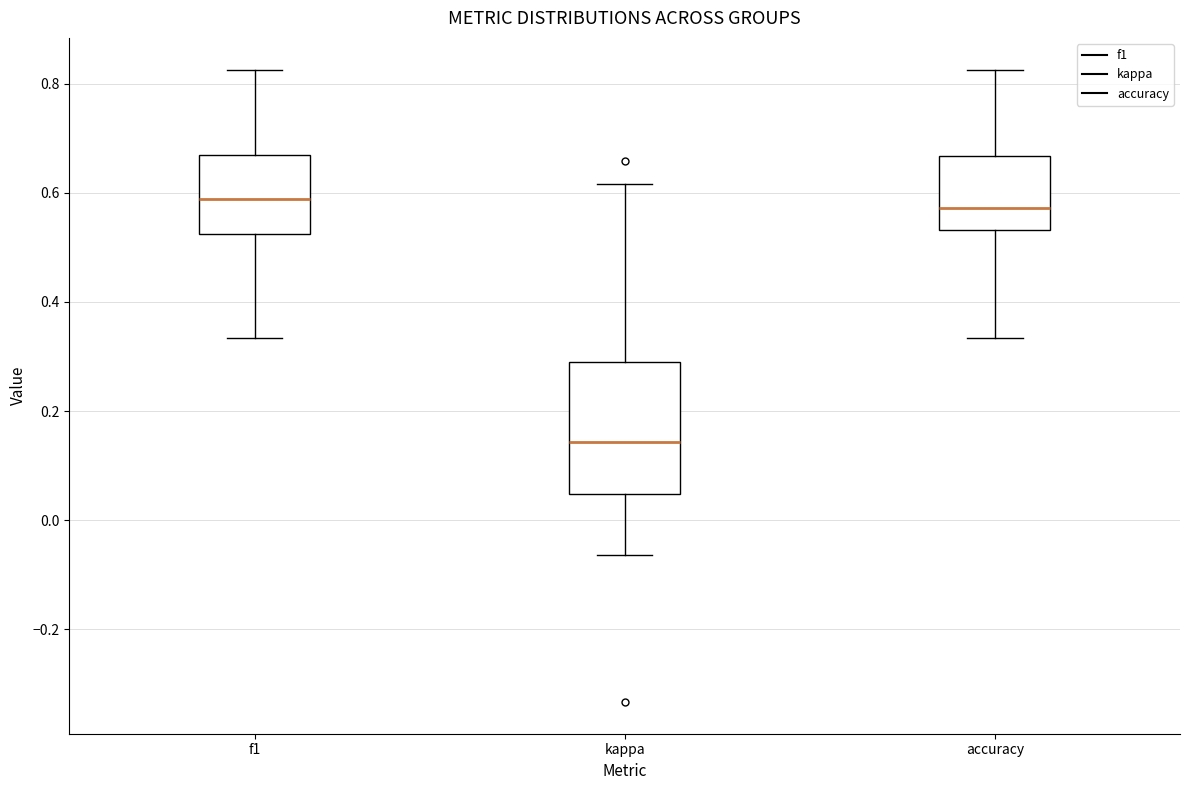

Which box is the tallest, from its lower edge to its upper edge?

kappa